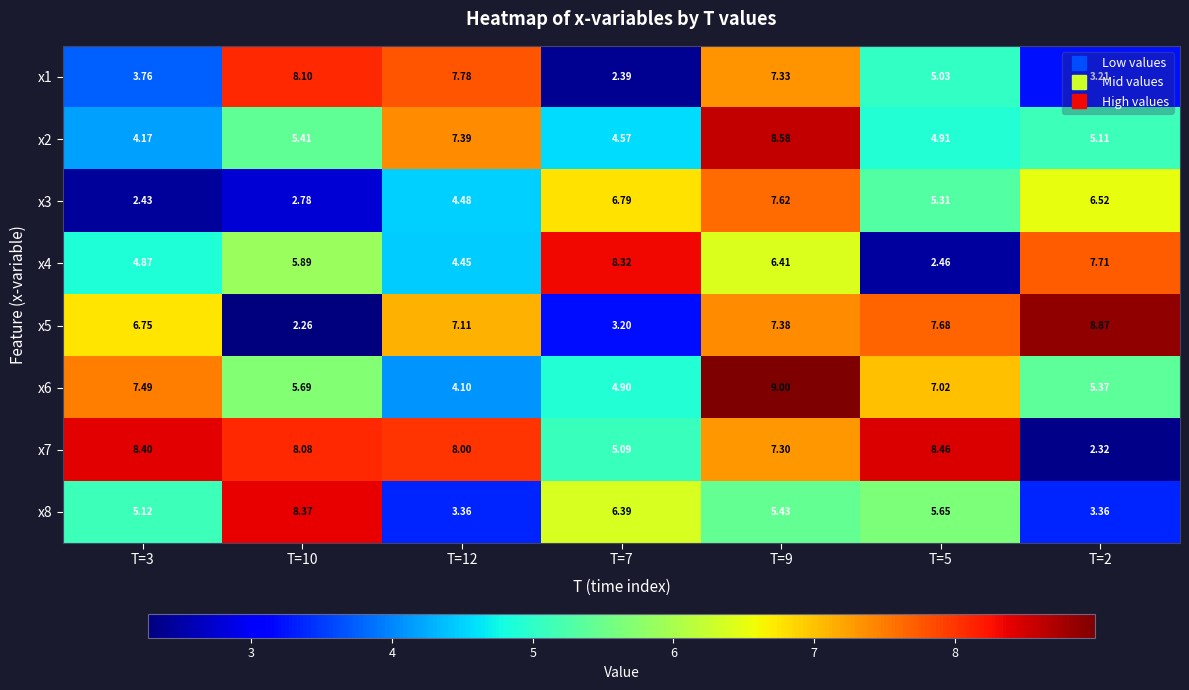

Is the value of x2 at T=7 greater than the value of x4 at T=9?

No